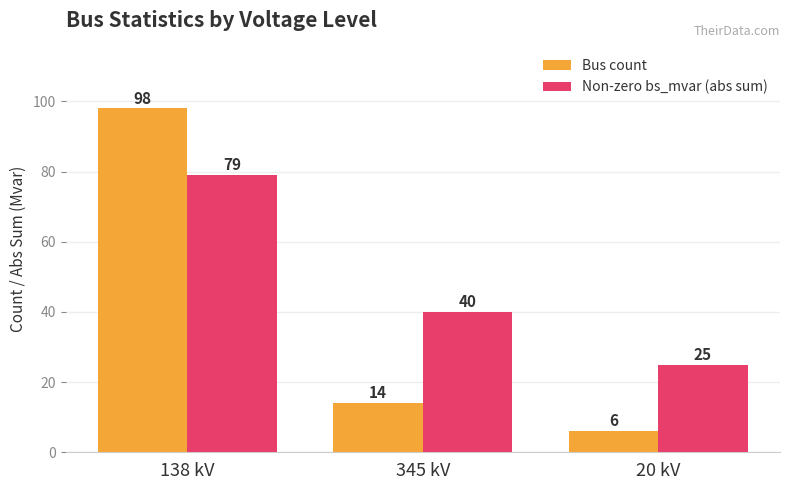

Rank the series at 138 kV from highest to lowest value.

Bus count, Non-zero bs_mvar (abs sum)